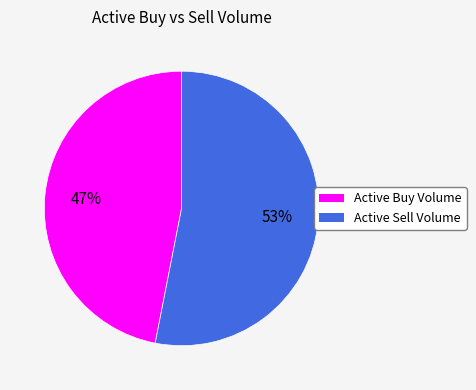

To the nearest percent, what is the difference between the largest and smallest slice percentages?

6%